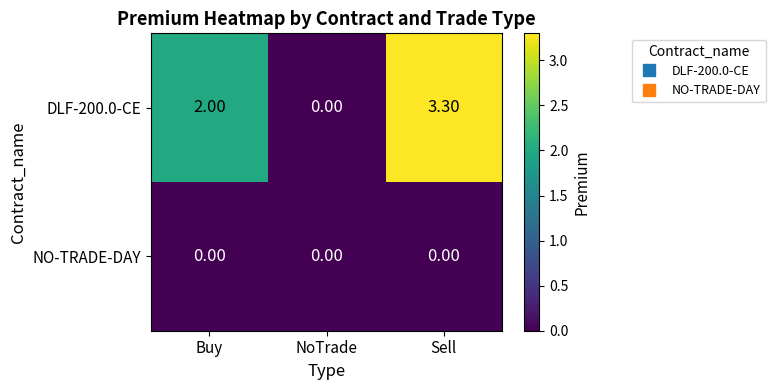

What is the spread (max minus min) of values at Sell?

3.3